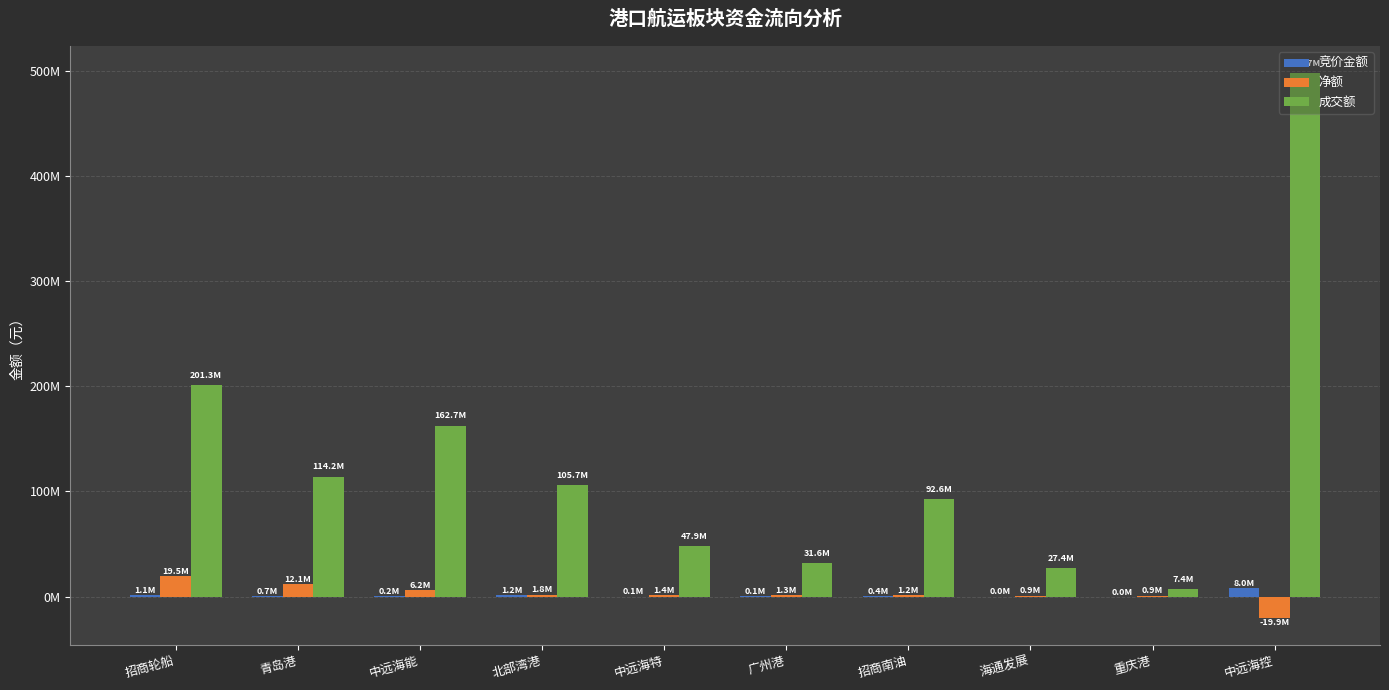

What is the difference between the 竞价金额 values at 重庆港 and 中远海控?

7959232